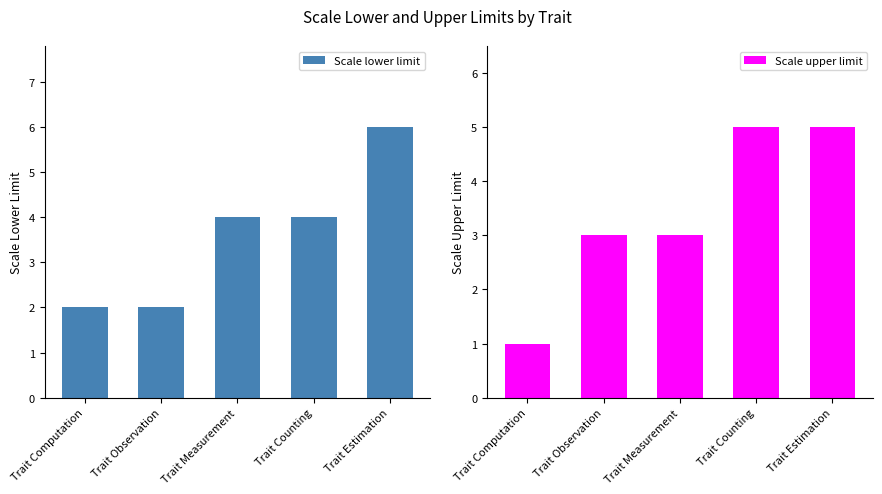

Rank the series by their maximum value, from highest to lowest.

Scale lower limit, Scale upper limit